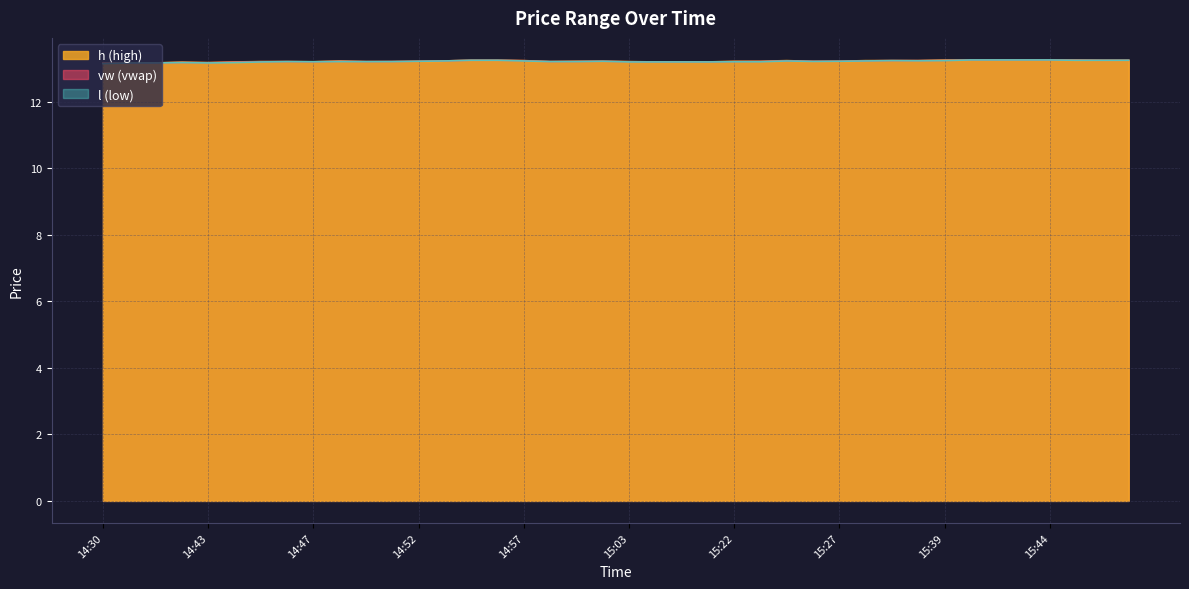

What is the label of the 34th point from the right?

14:45